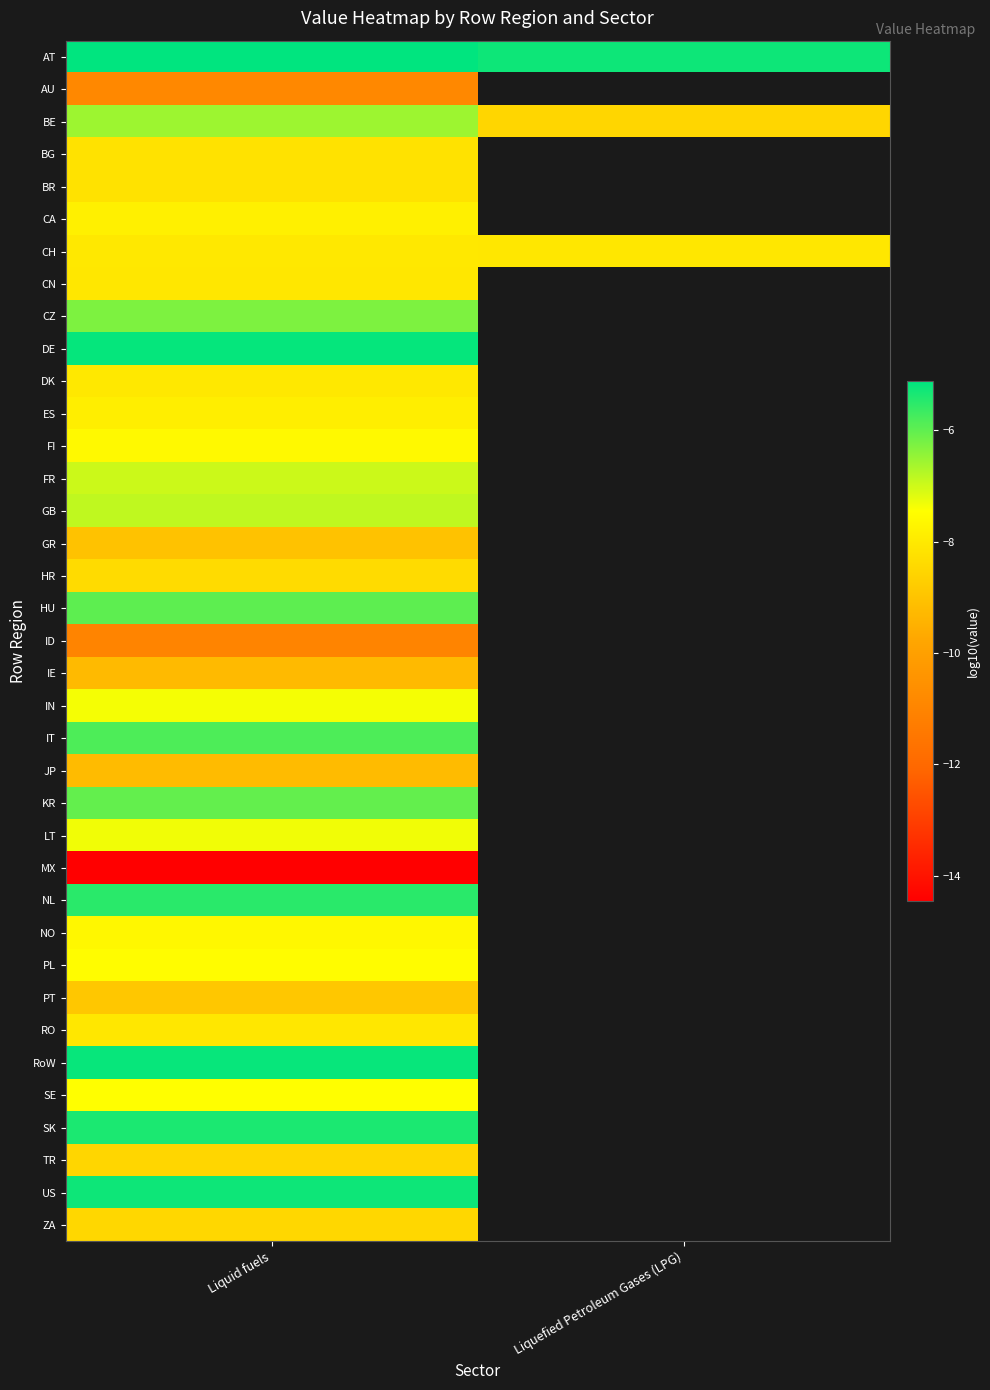

Between Liquefied Petroleum Gases (LPG) and Liquid fuels, which is larger?

Liquid fuels